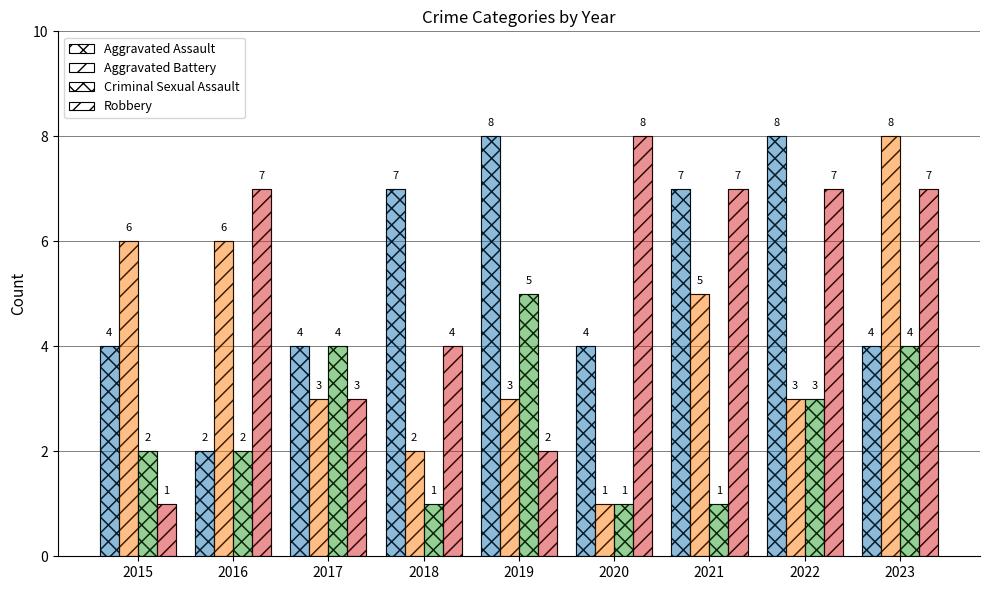

Which has a higher value, 2018 or 2023?

2018